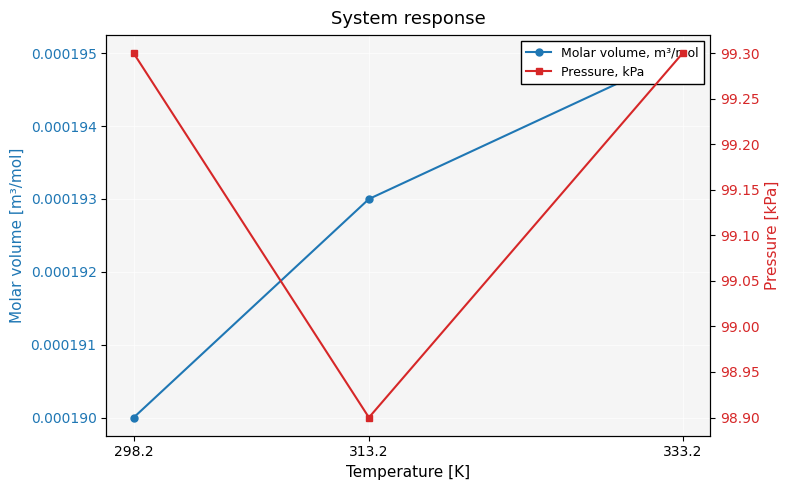

Rank the series by their maximum value, from highest to lowest.

Pressure, kPa, Molar volume, m³/mol